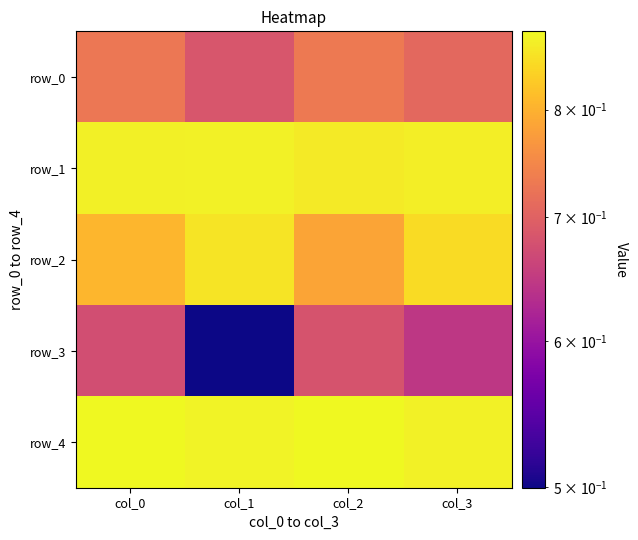

At how many categories does at least one series exceed 0?

4